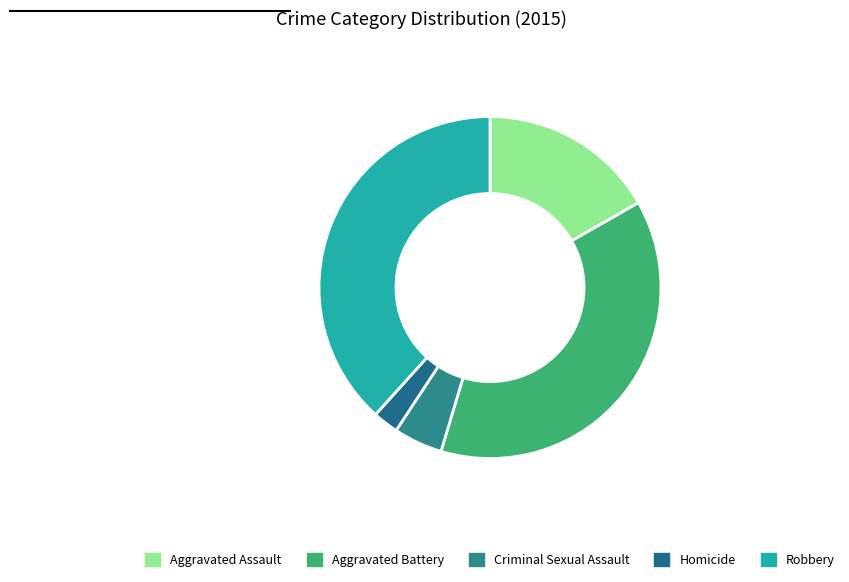

Count the number of slices in the pie.

5